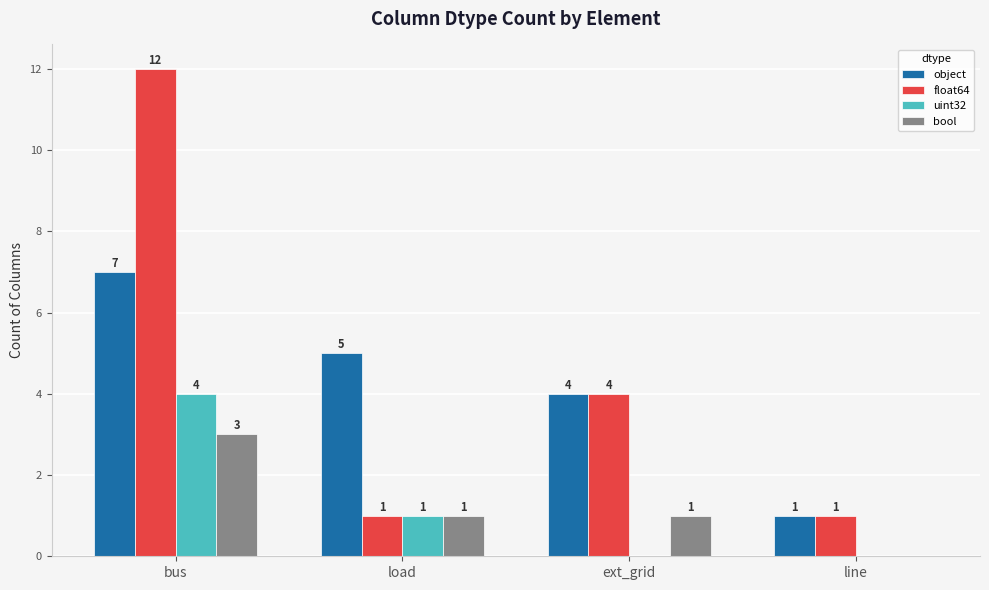

Which series has the widest spread of values?

float64